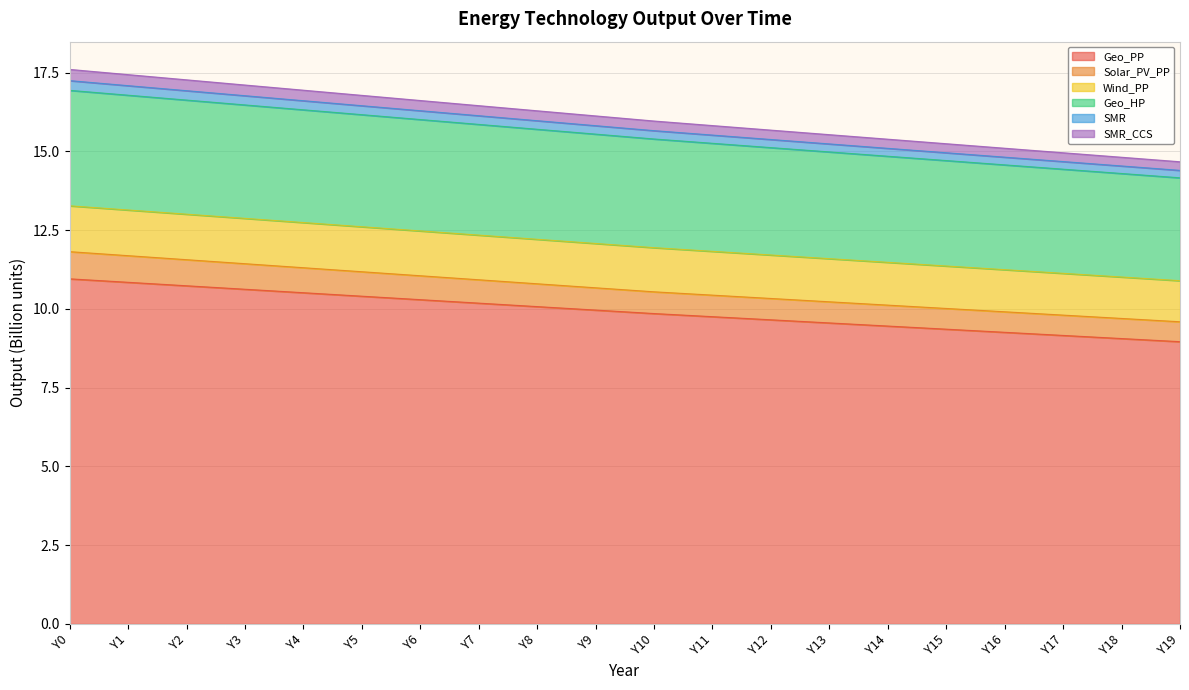

What is the total value across all series at Y1?

17.4